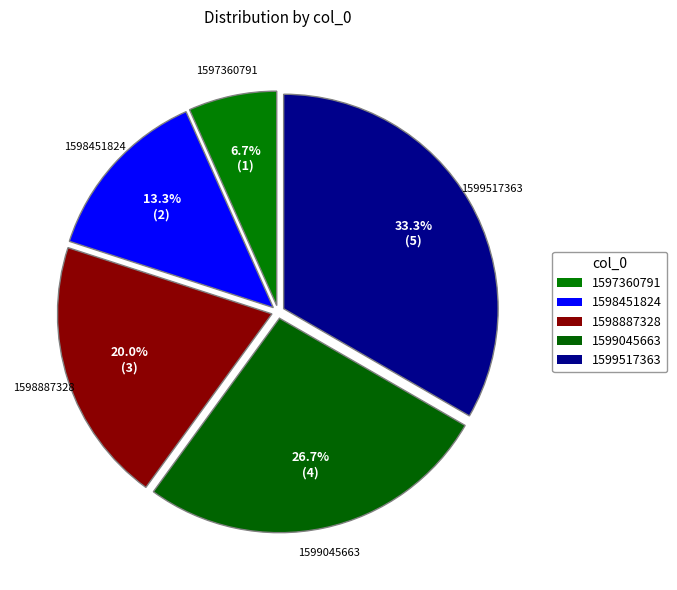

How many segments does this pie chart have?

5